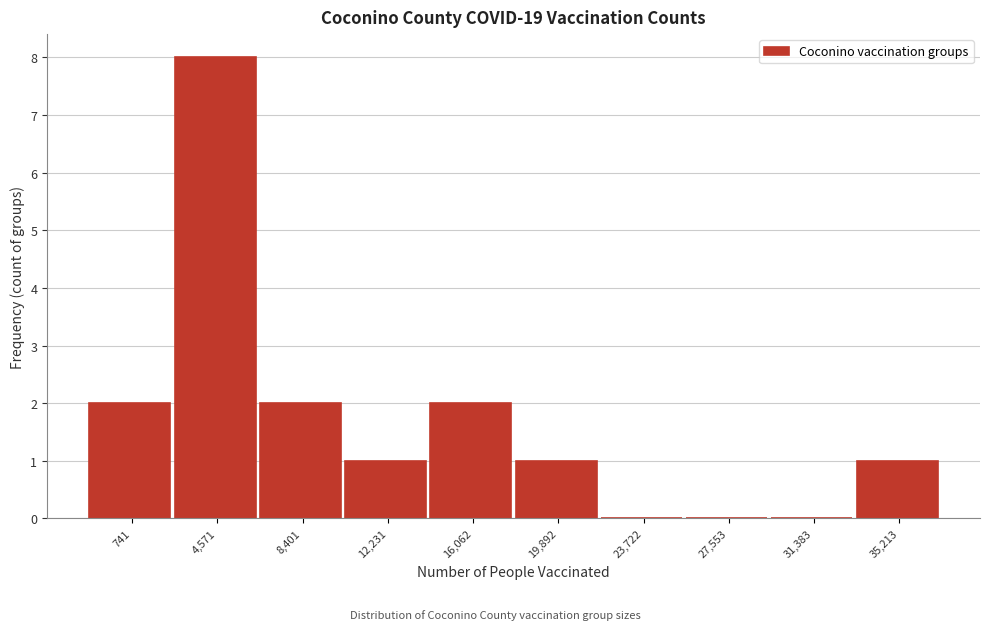

Reading left to right, what are all the values shown in this chart?

741=2	4,571=8	8,401=2	12,231=1	16,062=2	19,892=1	23,722=0	27,553=0	31,383=0	35,213=1